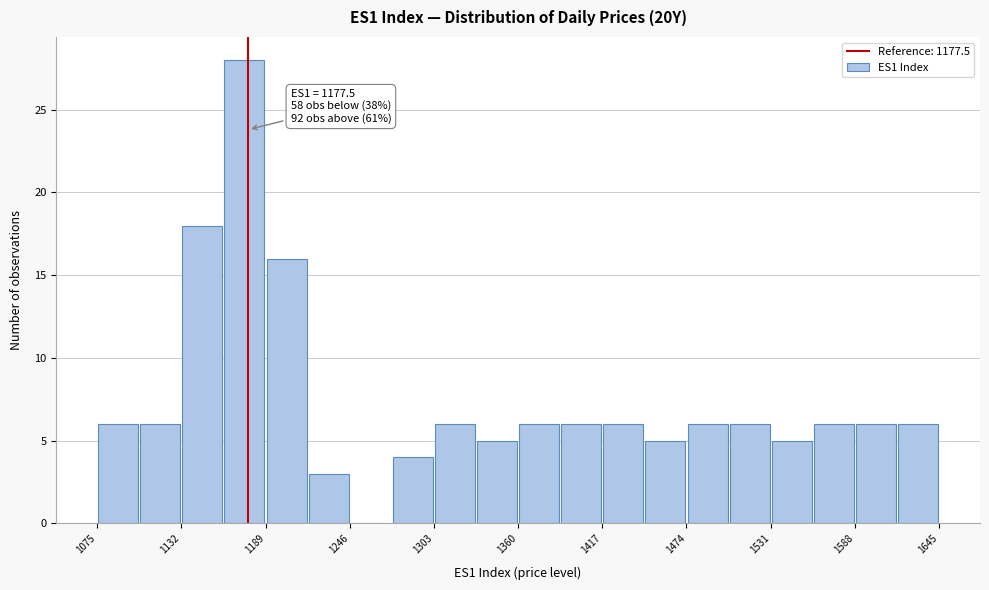

Around what value on the x-axis is the tallest bar? Give the approximate position of its centre, as read against the axis.

1170